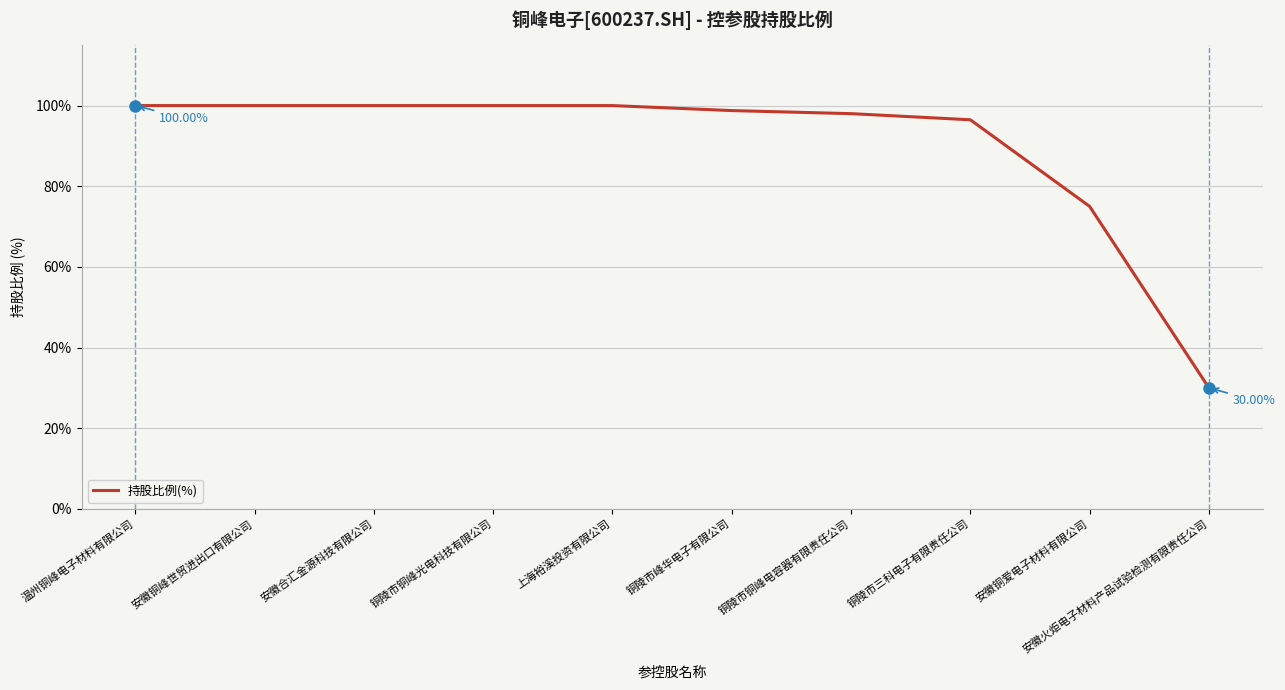

Which label corresponds to the smallest value in the chart?

安徽火炬电子材料产品试验检测有限责任公司